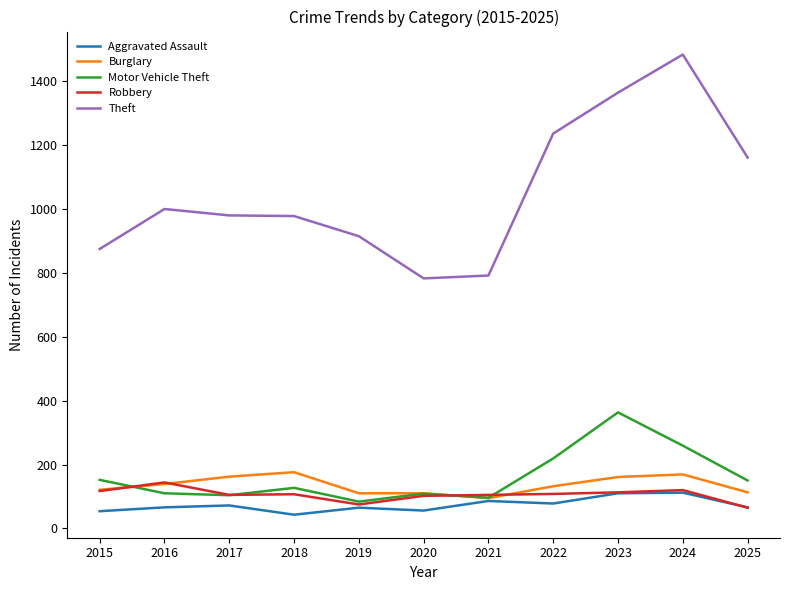

Is the value of Burglary at 2022 greater than the value of Robbery at 2025?

Yes